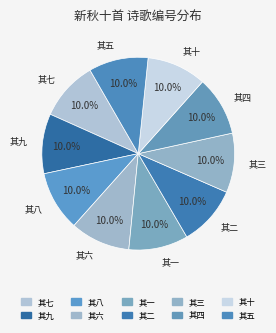

Does any single category account for the majority?

No